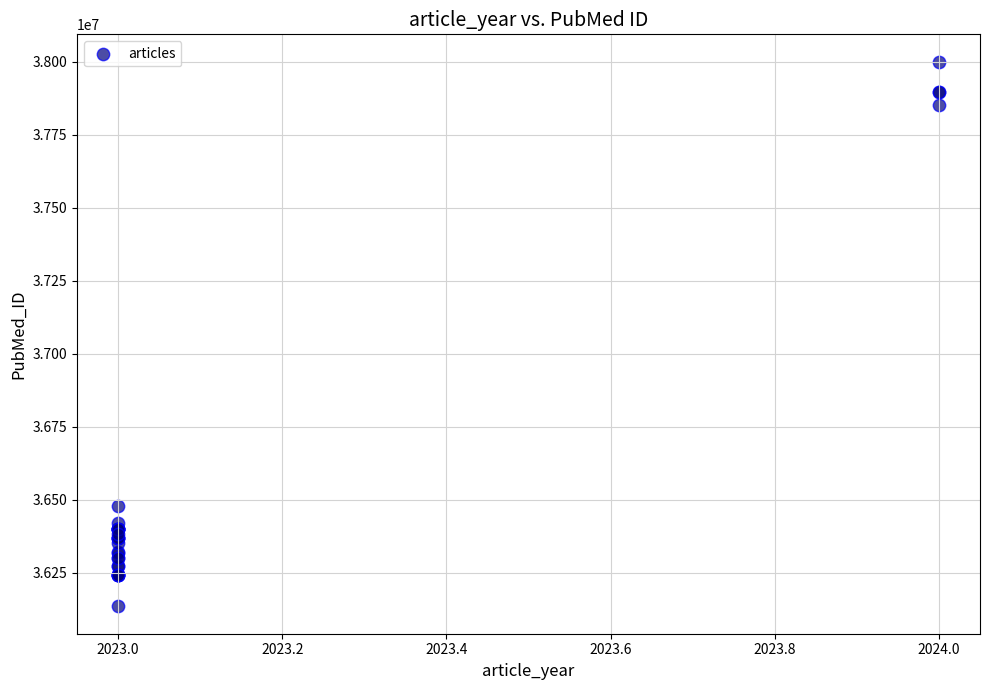

What Y value in the scatter plot is closest to 37067554?

36478084